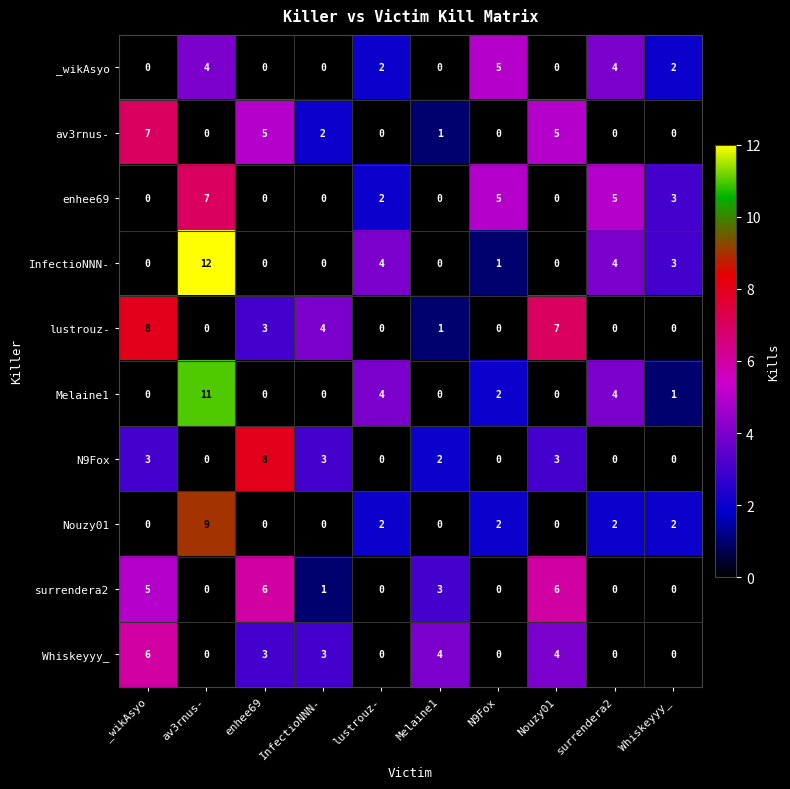

What is the difference between the highest and lowest values at Whiskeyyy_?

3